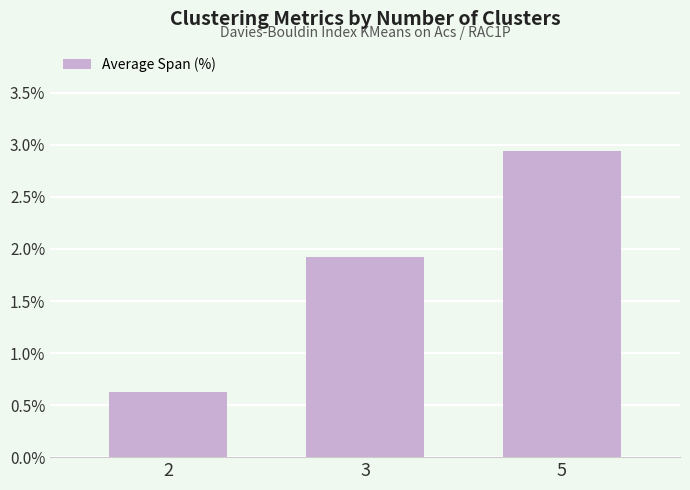

What is the sum of the values at 5 and 3?

4.9